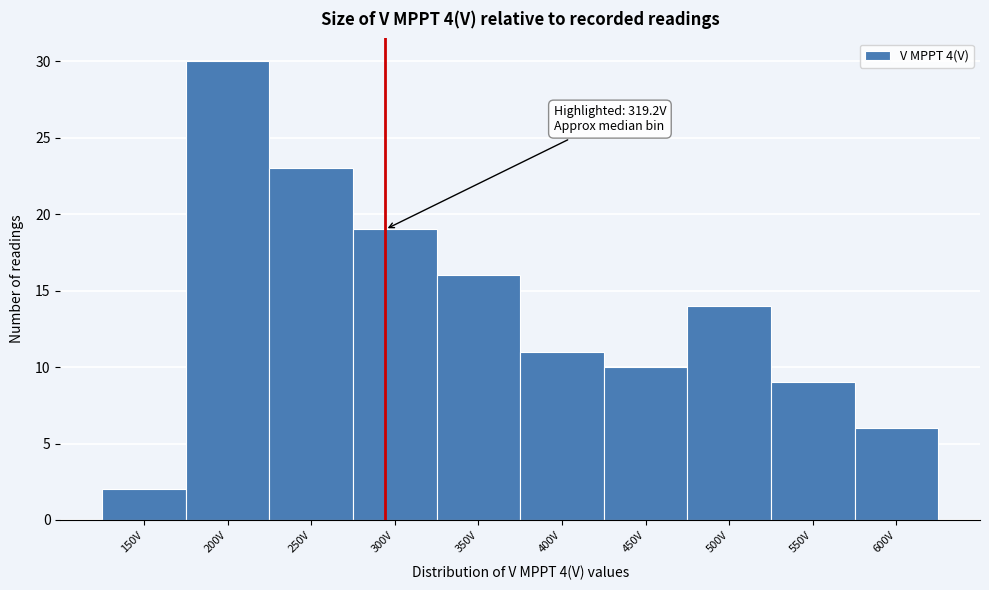

Reading right to left, extract all data points from this chart.

600V=6	550V=9	500V=14	450V=10	400V=11	350V=16	300V=19	250V=23	200V=30	150V=2